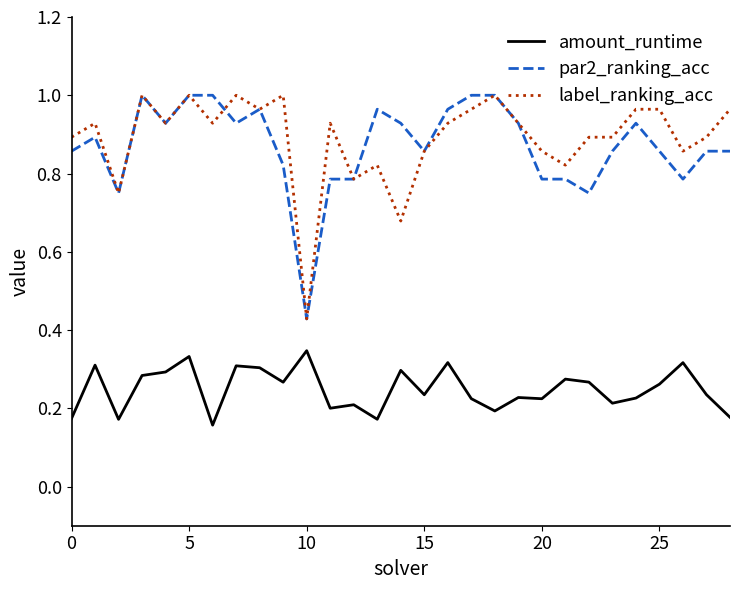

True or false: par2_ranking_acc and amount_runtime intersect in this chart.

False